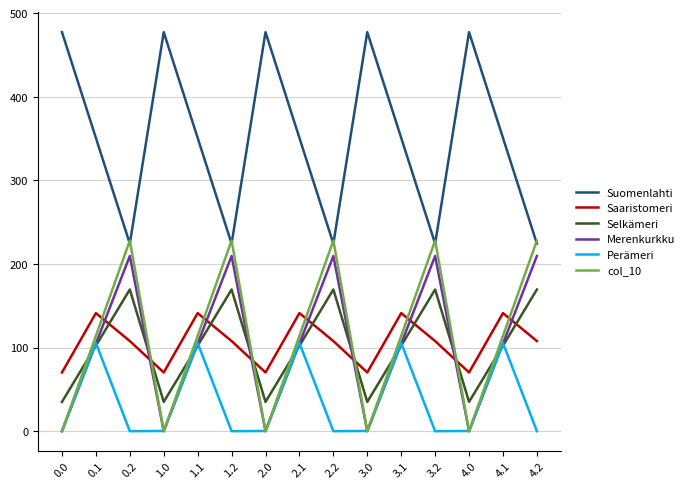

Which series has the largest total across all categories?

Suomenlahti